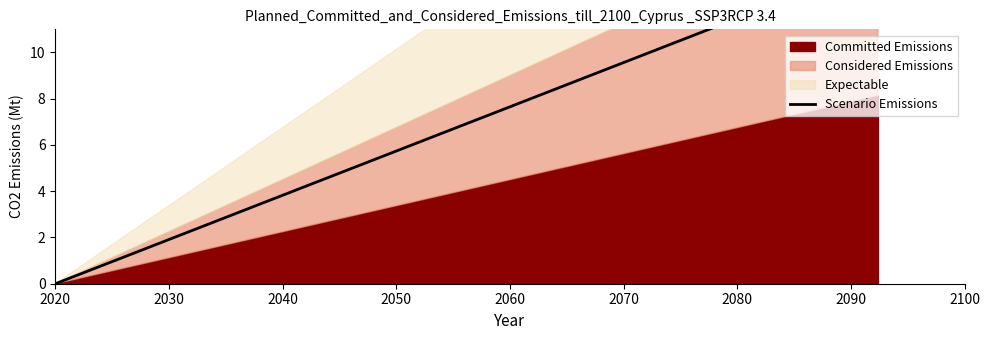

Reading left to right, list all the values displayed in this chart.

0.0	0.7	1.5	2.2	2.9	3.6	4.4	5.1	5.8	6.6	7.3	8.0	8.7	9.5	10.2	10.9	11.7	12.4	13.1	13.8